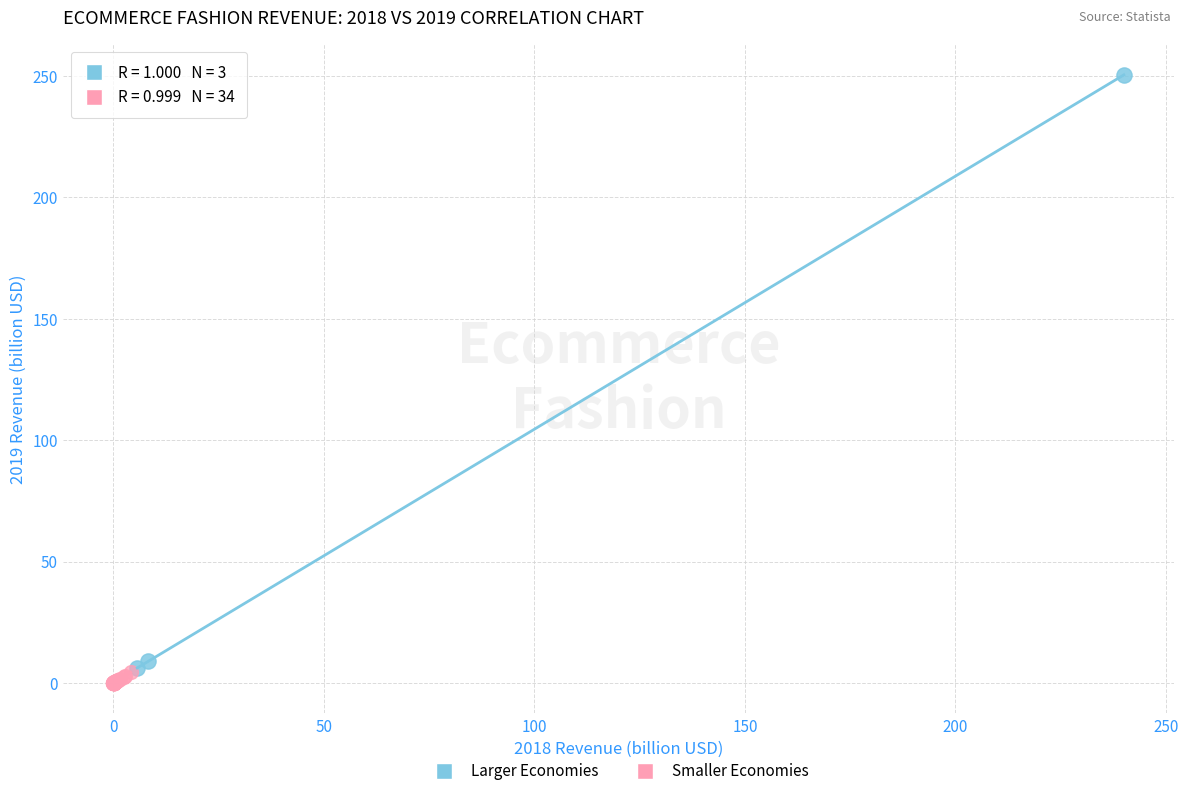

Which series has the largest Y range (max minus min)?

Larger Economies